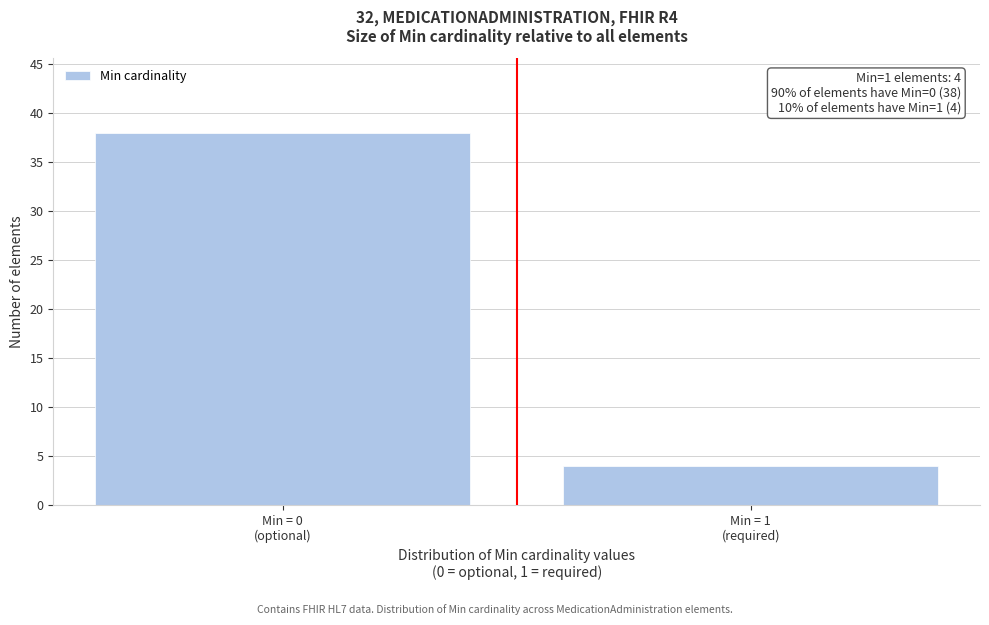

Reading right to left, extract all data points from this chart.

4	38